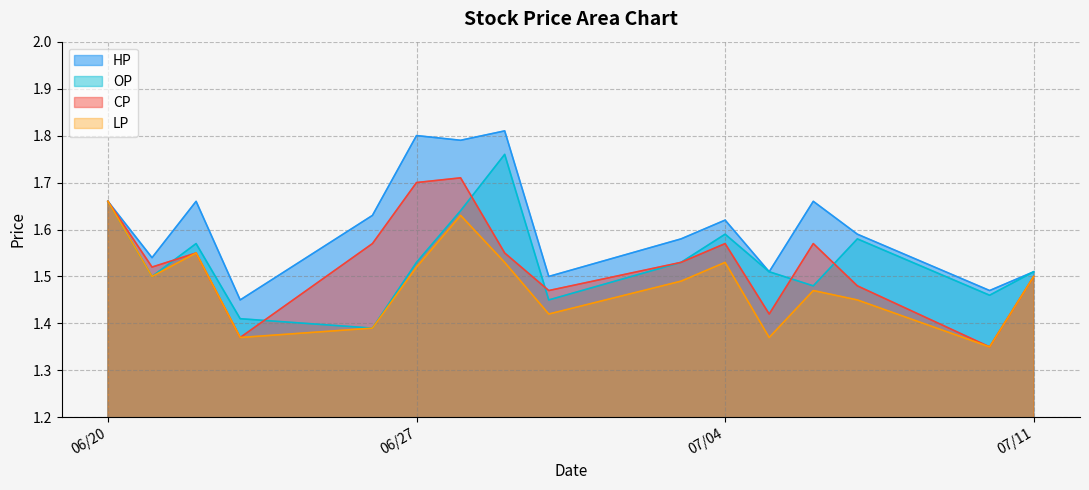

The LP series shows 3.0 at 06/20. True or false?

False